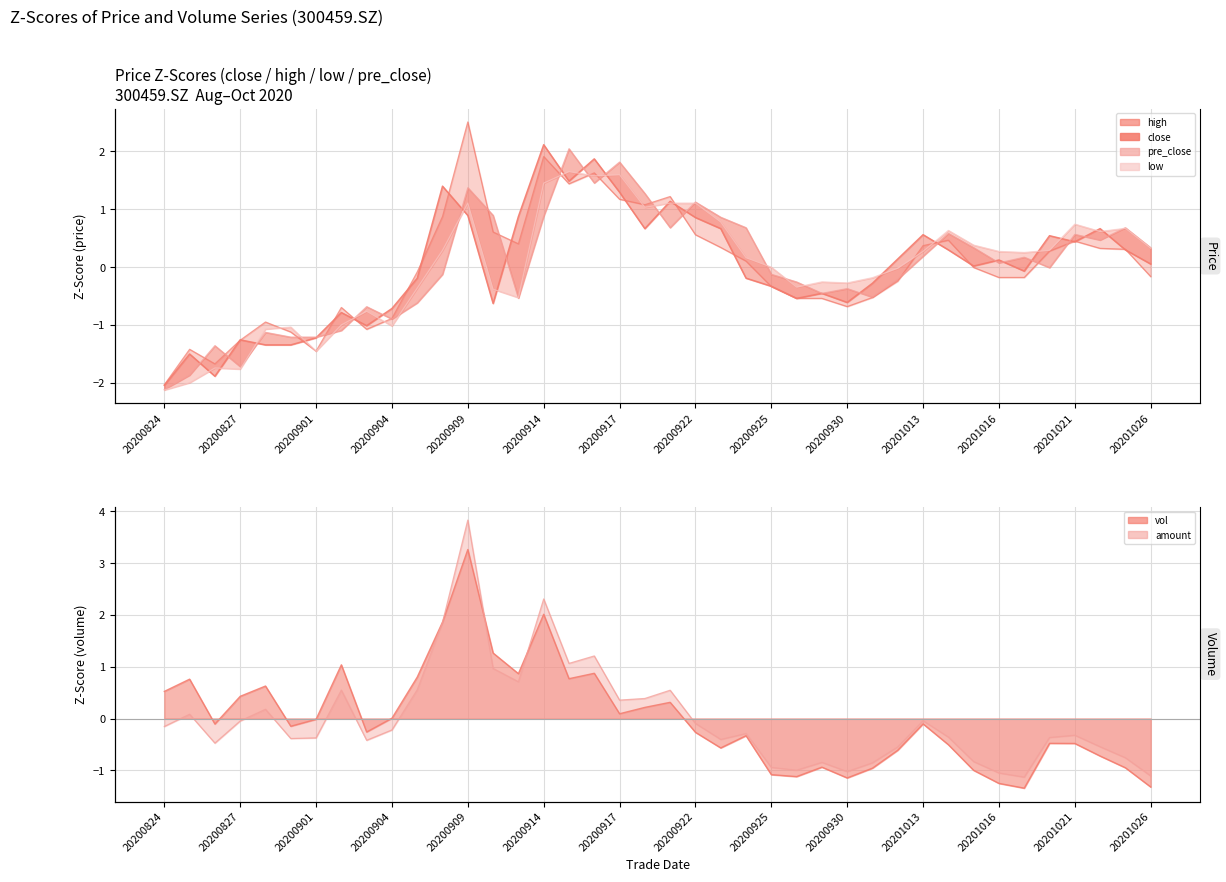

What value does the amount series have at 20201021?

-0.3